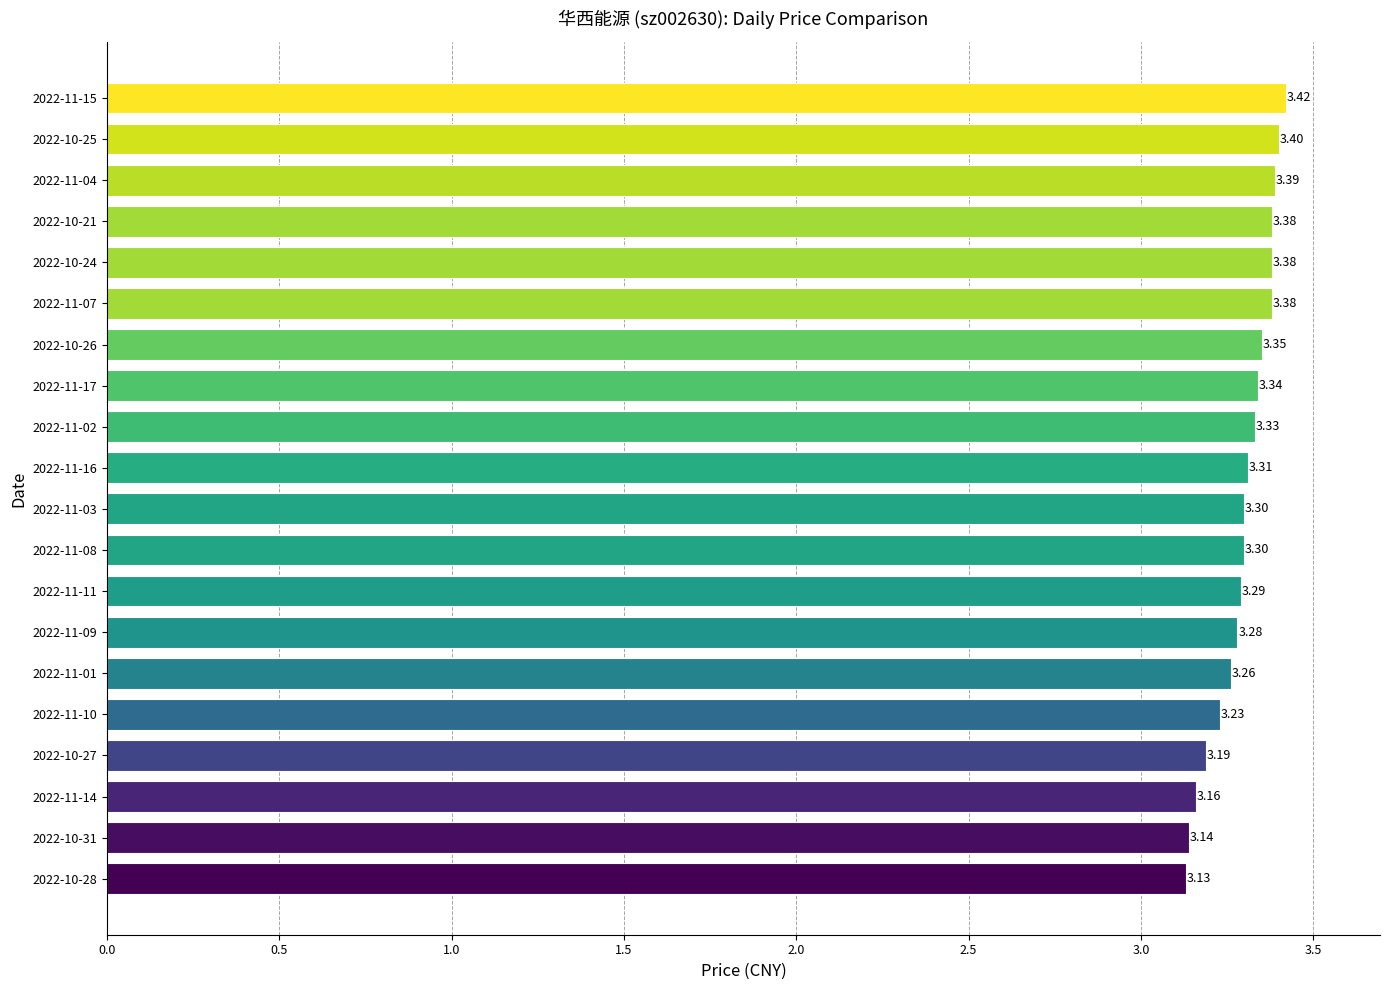

What is the difference between the maximum and second lowest values?

0.3